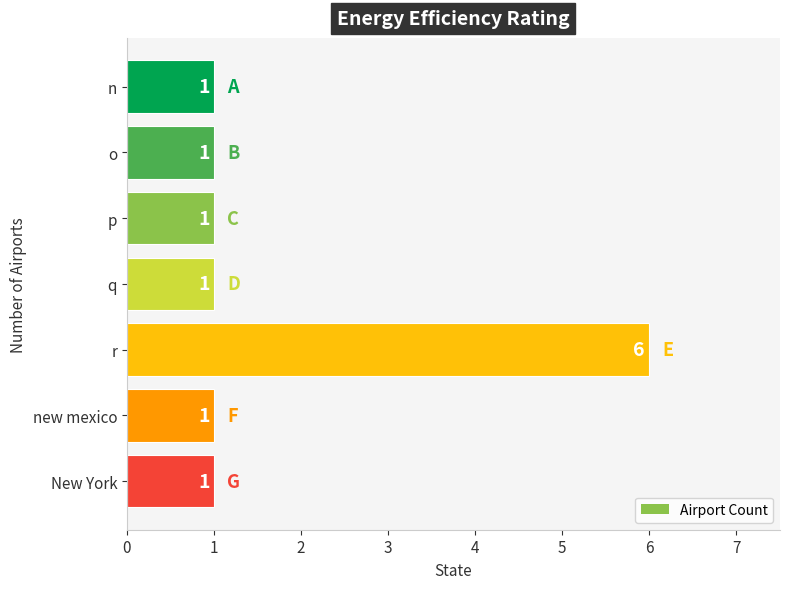

The value at new mexico is 1. True or false?

True